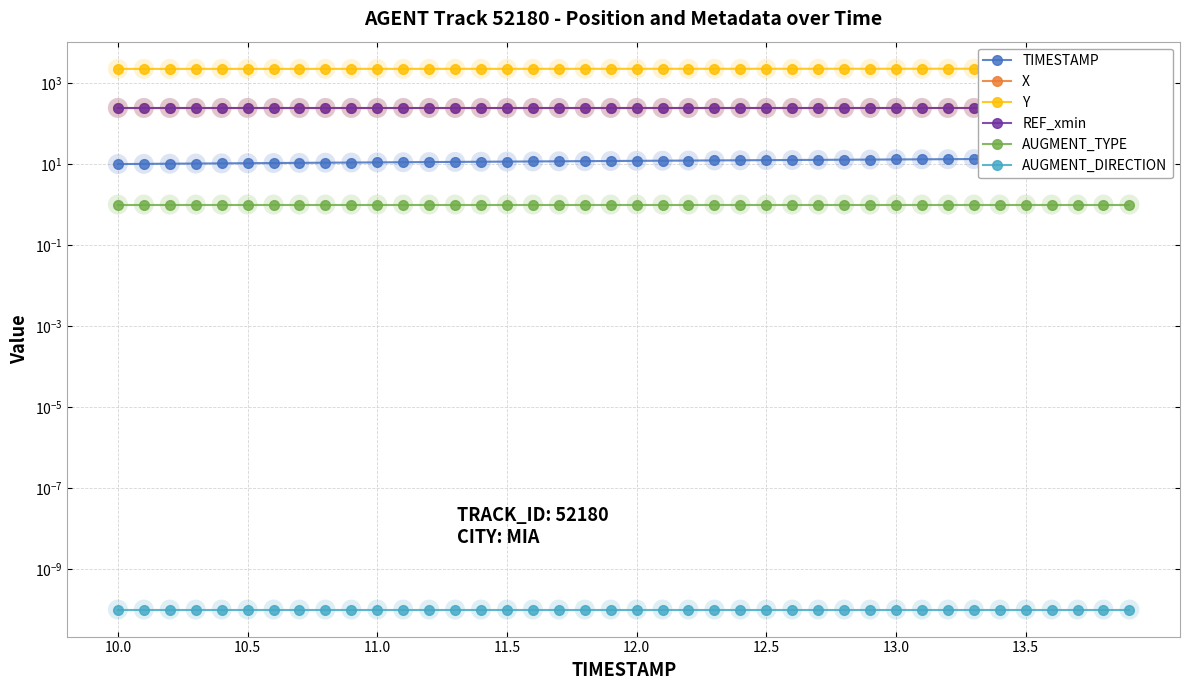

Which series reaches the maximum Y coordinate?

Y